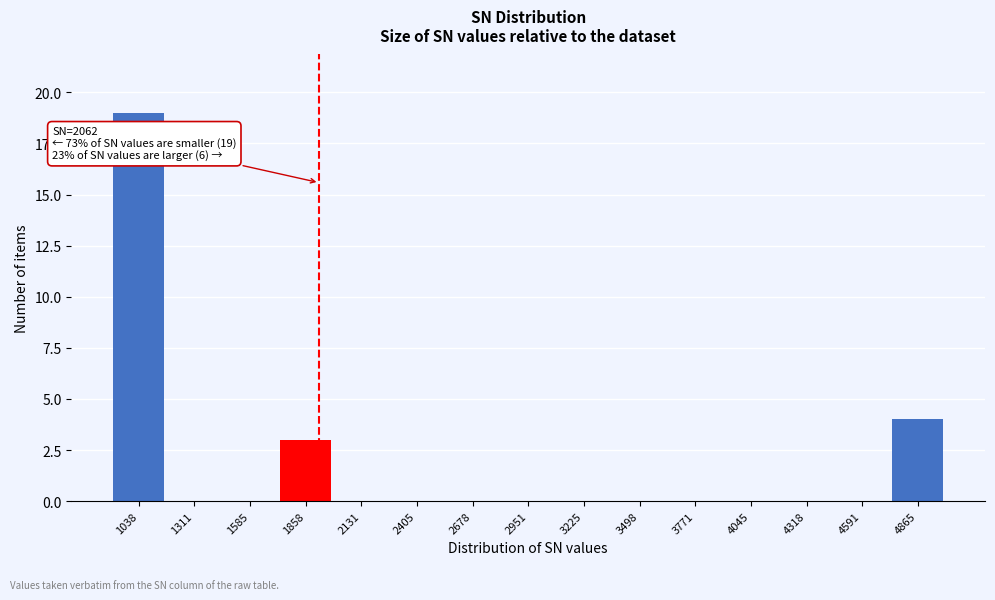

Reading left to right, extract all data points from this chart.

1038=19	1311=0	1585=0	1858=3	2131=0	2405=0	2678=0	2951=0	3225=0	3498=0	3771=0	4045=0	4318=0	4591=0	4865=4